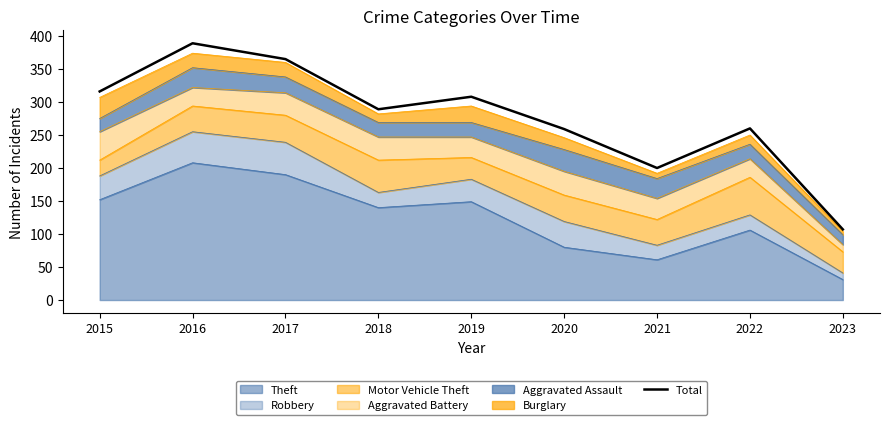

Reading left to right, extract all data points from this chart.

2015=316	2016=389	2017=365	2018=289	2019=308	2020=259	2021=200	2022=260	2023=107